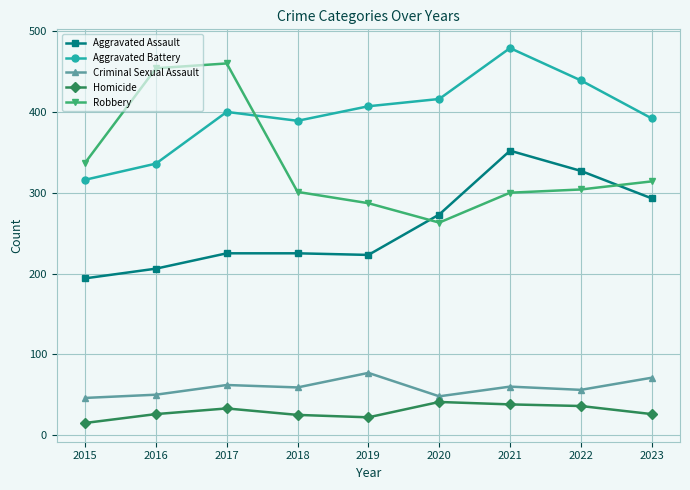

Rank the series at 2016 from highest to lowest value.

Robbery, Aggravated Battery, Aggravated Assault, Criminal Sexual Assault, Homicide